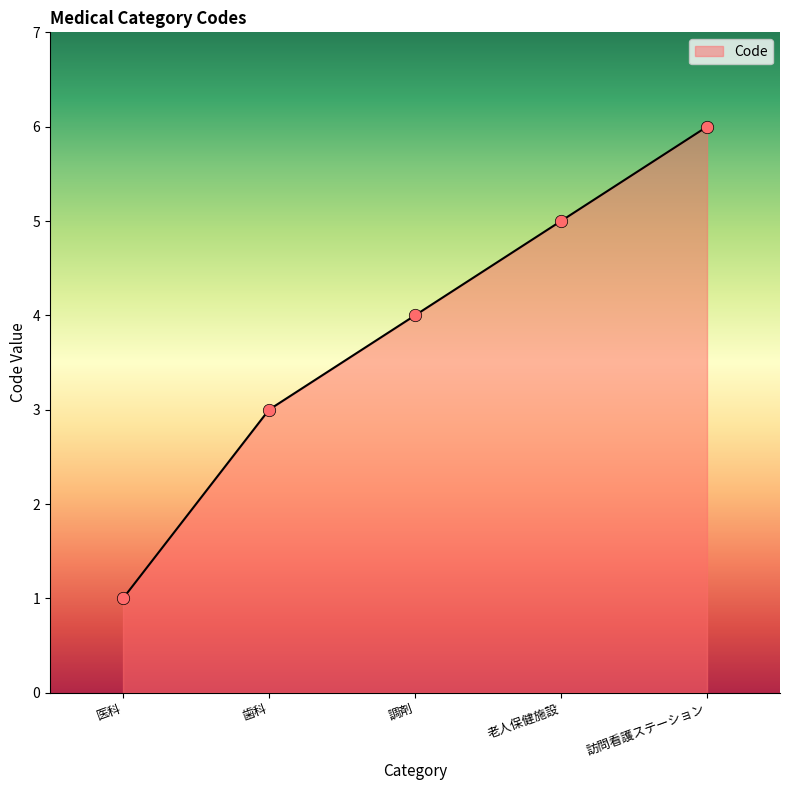

Approximately how many times larger is the value at 調剤 compared to 医科?

4.0